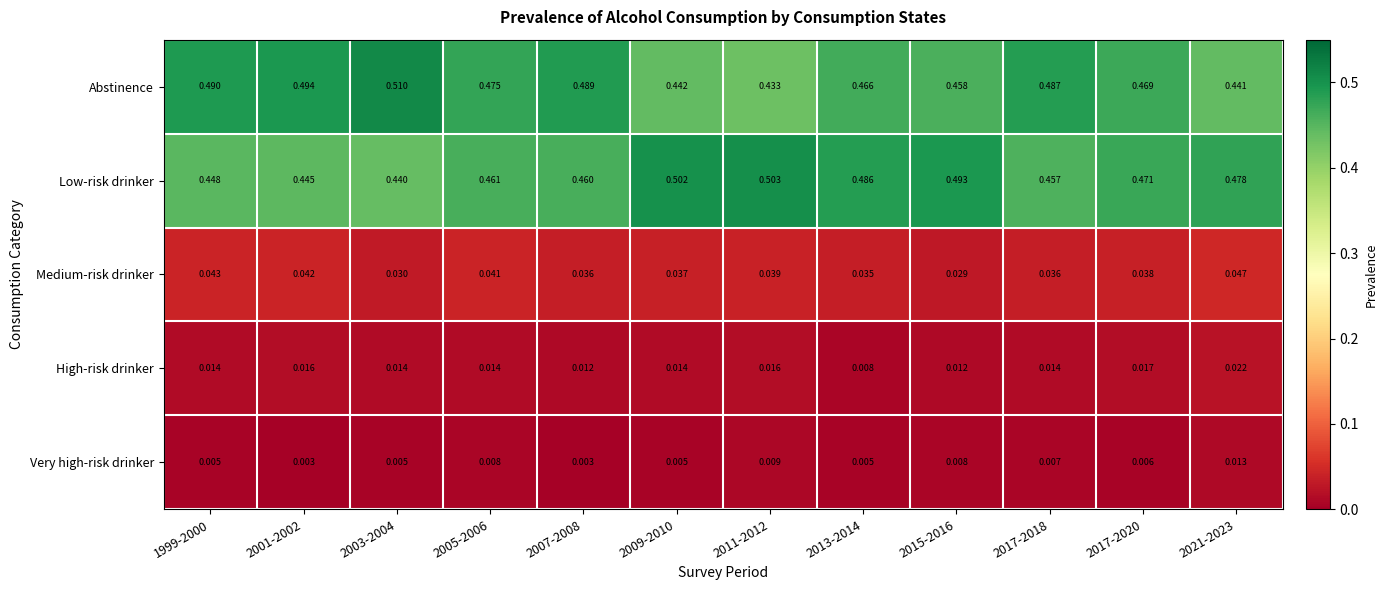

At how many categories does at least one series exceed 0?

12